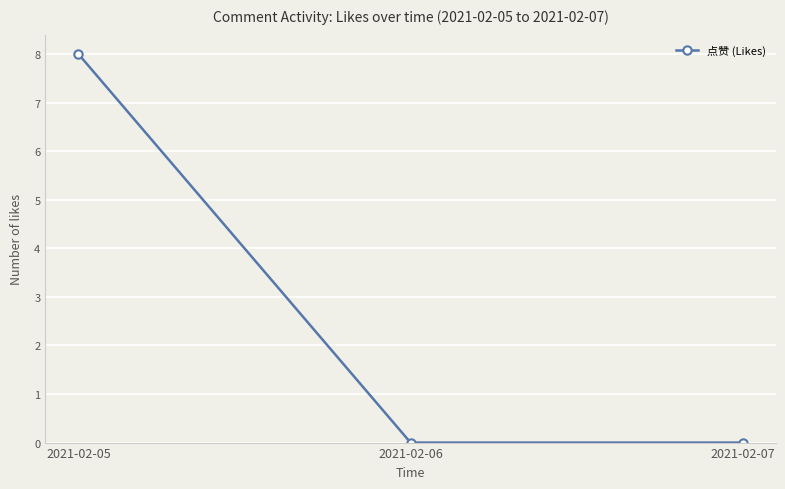

True or false: the data shows 8 at 2021-02-05.

True